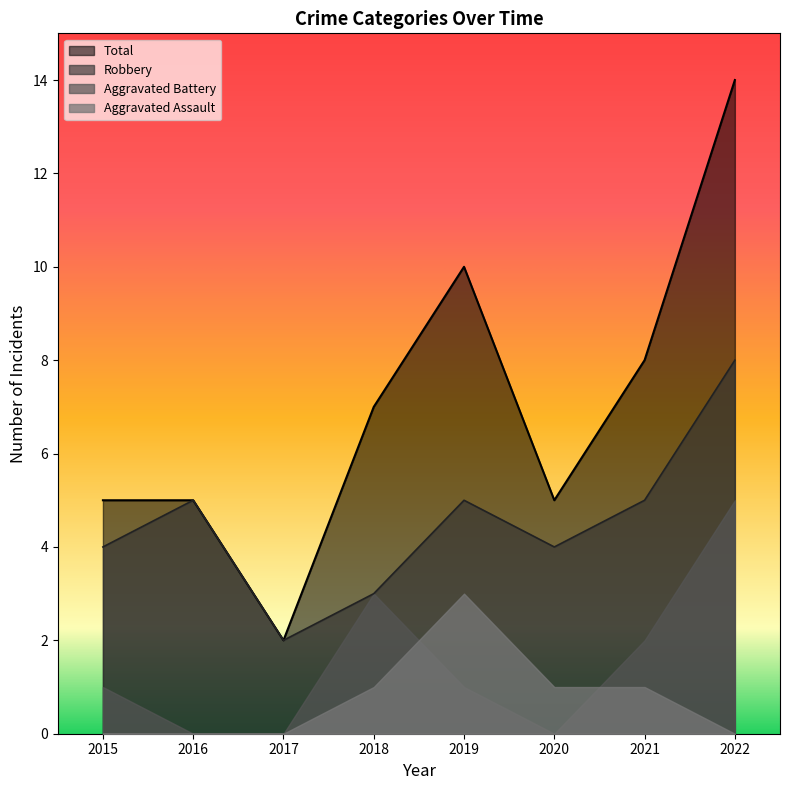

Read the Robbery value at 2019.

5